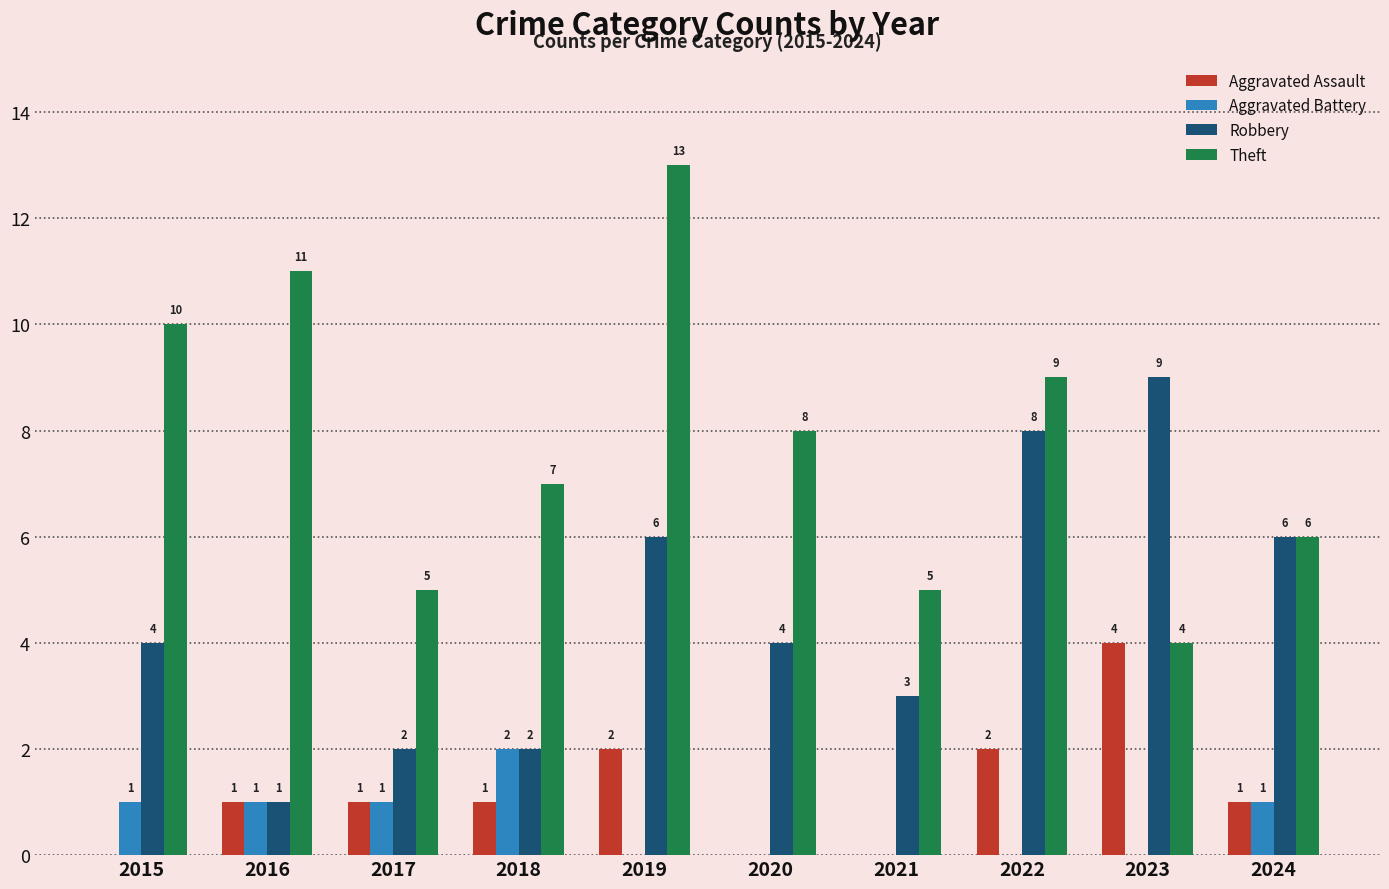

How many data points does each series have?

10